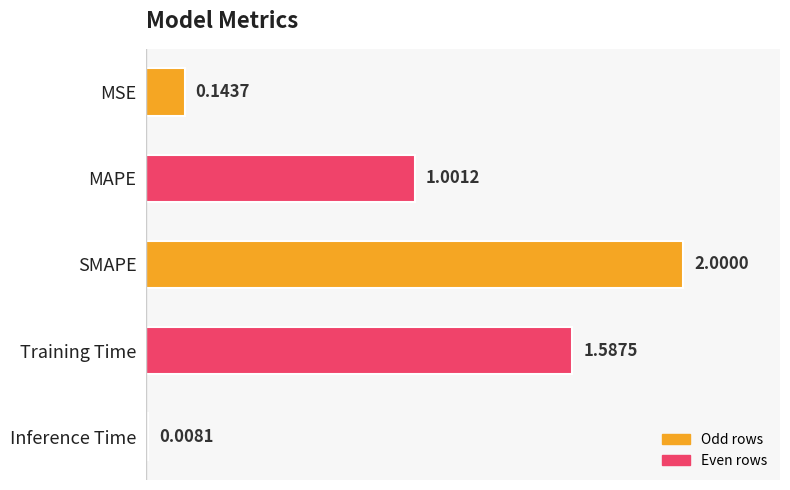

How many data points are less than 1?

2